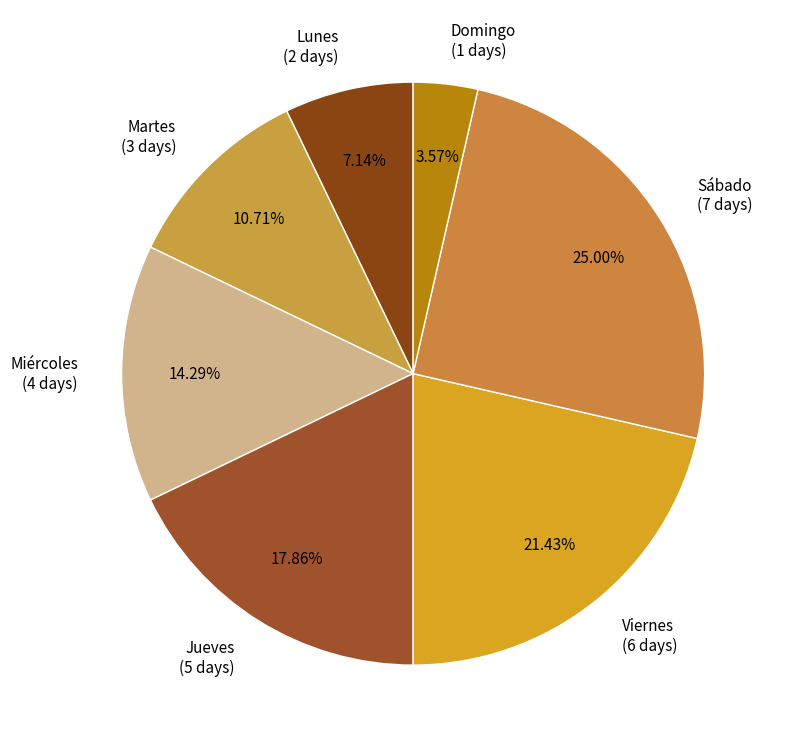

To the nearest percent, what percentage of the pie is Jueves?

18%